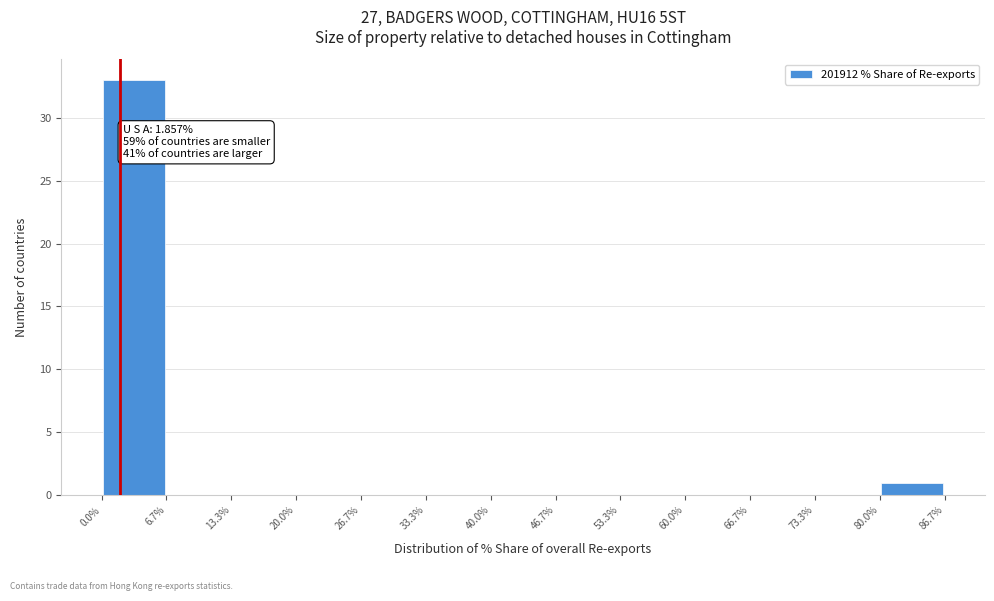

Which range on the x-axis has the tallest bar?

0.0% to 6.7%